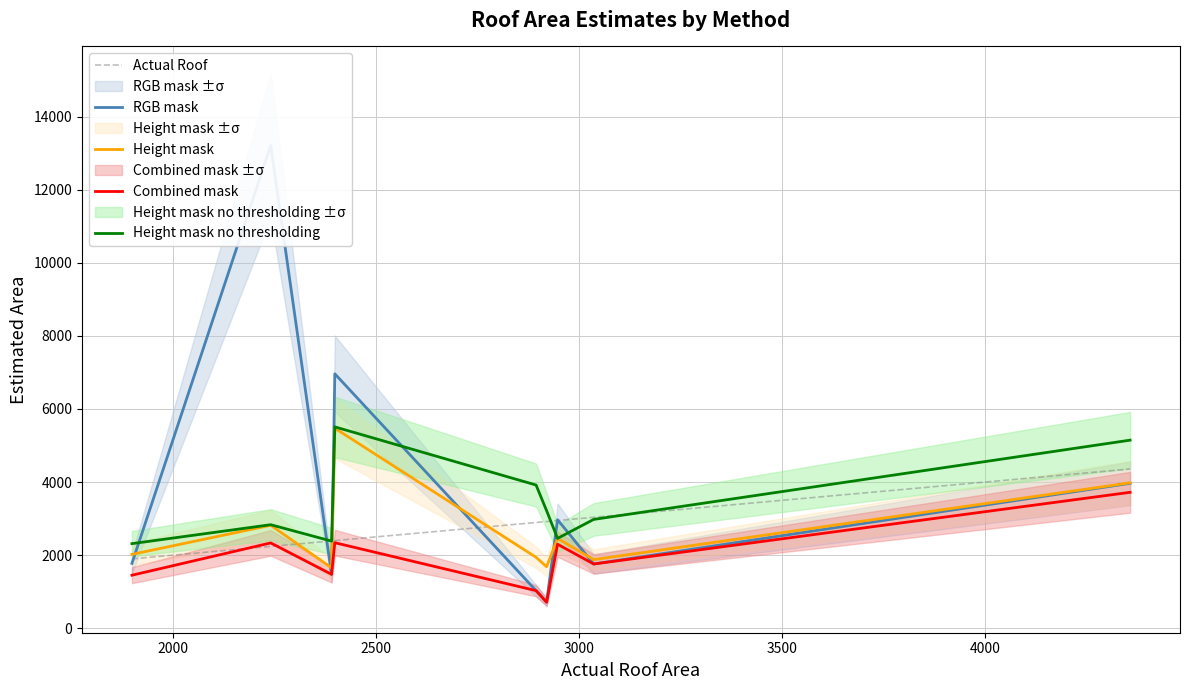

What is the minimum value for Combined mask?

713.7